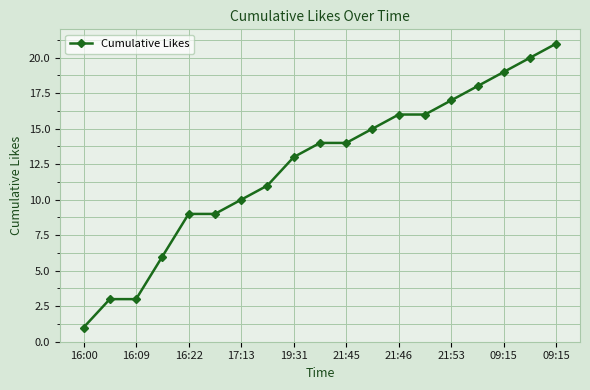

What is the maximum value shown in the chart?

21